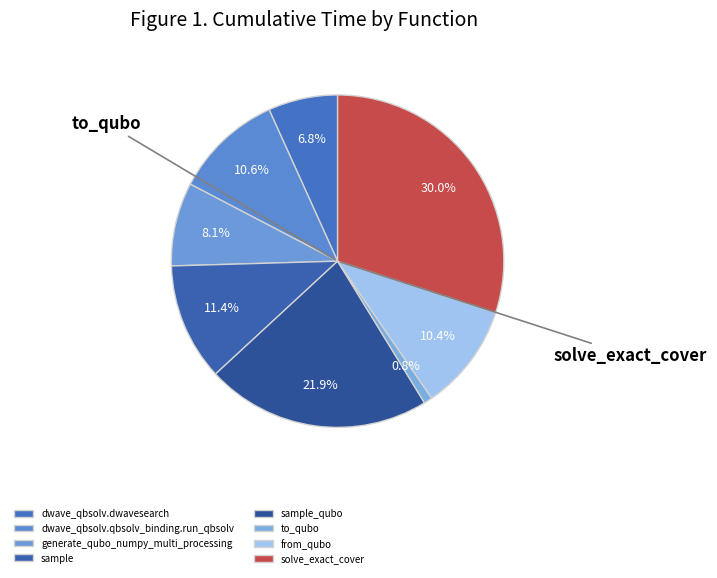

How many segments does this pie chart have?

8